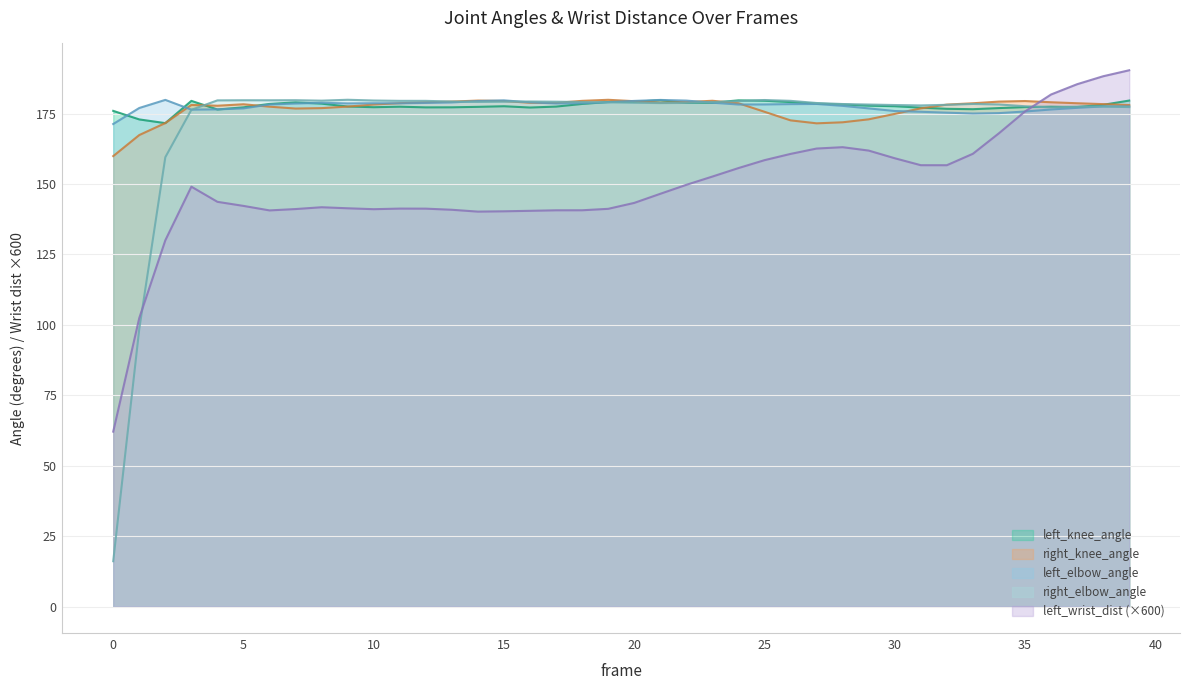

What is the maximum value shown in the chart?

190.4